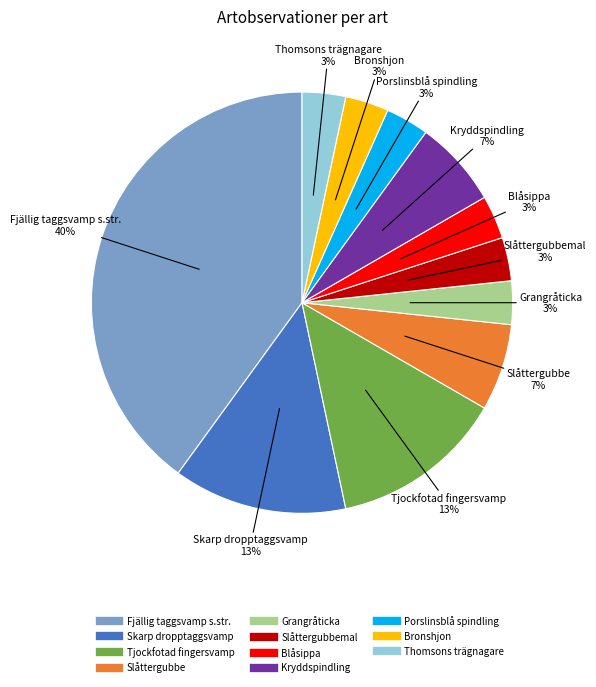

Does any single category account for the majority?

No